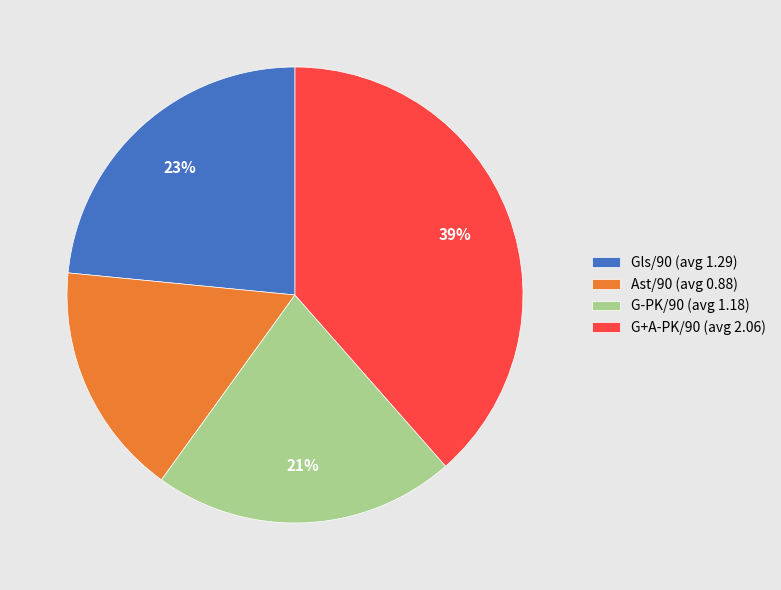

What percentage is the G-PK/90 (avg 1.18) slice, to the nearest percent?

21%